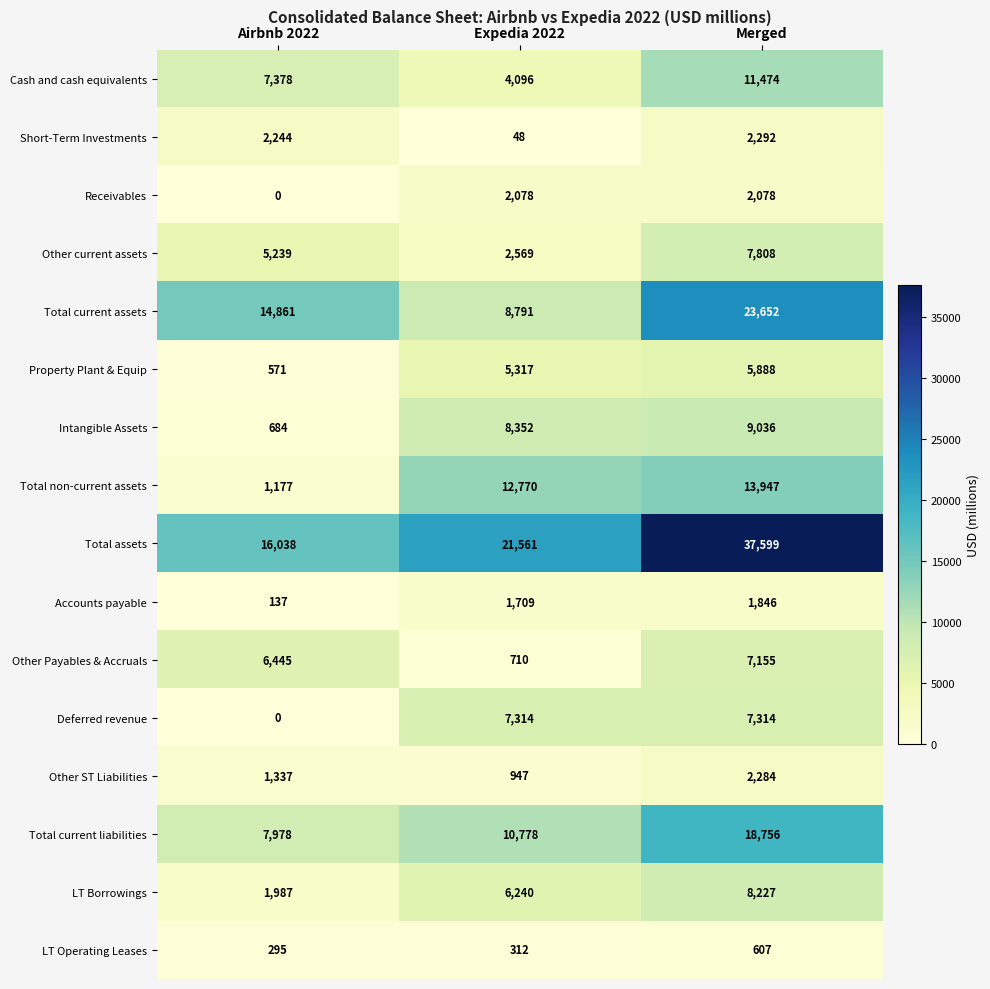

What value does the Cash and cash equivalents series have at Airbnb 2022, to the nearest 10?

7380